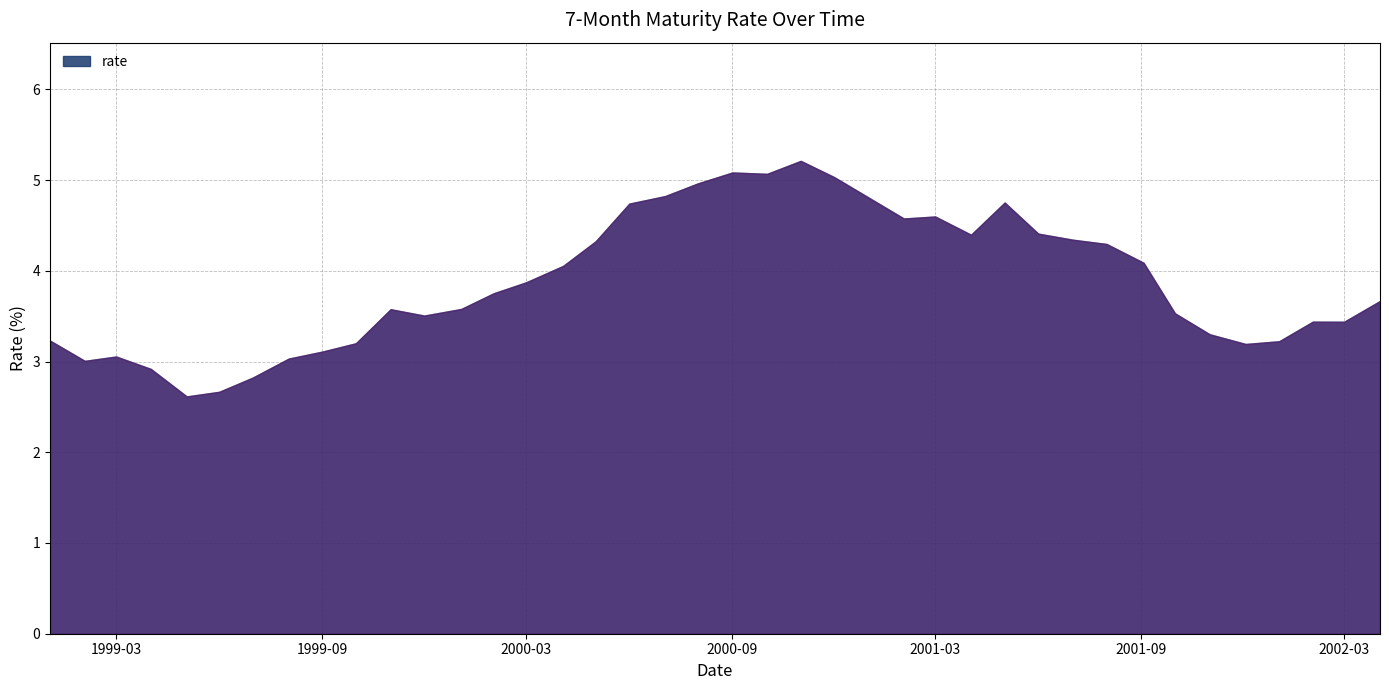

What is the difference between the values at 2001-02-01 and 2000-12-01?

0.5